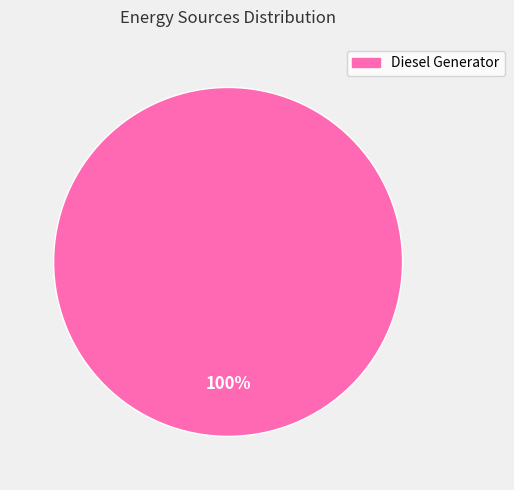

Is there any slice that represents more than half of the pie?

Yes